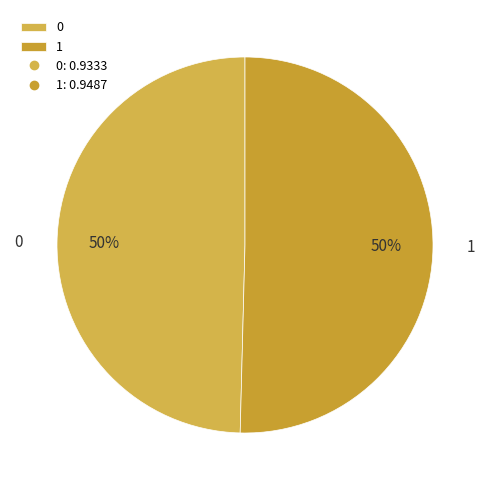

What is the majority slice?

1